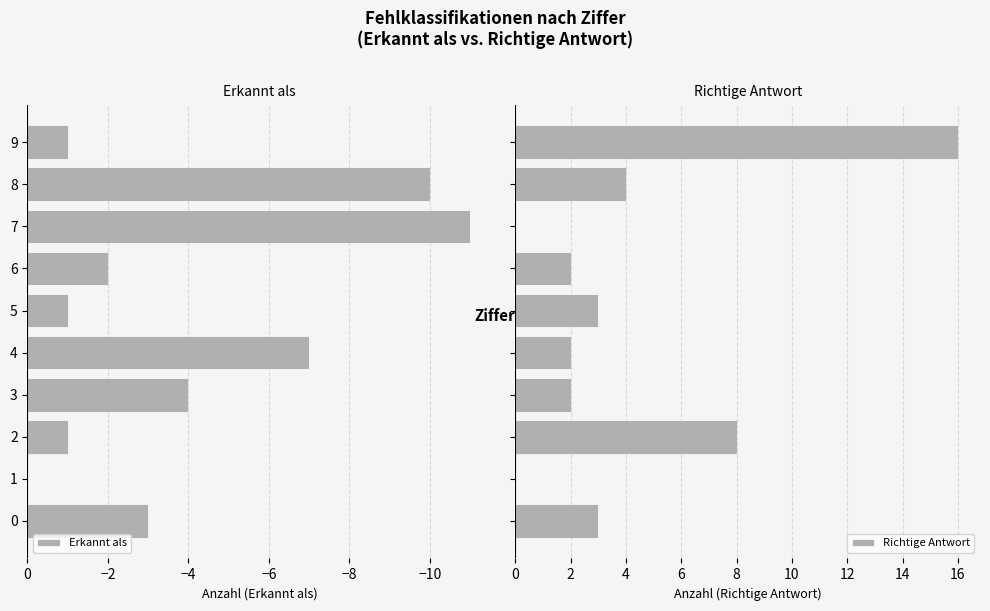

What are all the series names shown in the legend?

Erkannt als, Richtige Antwort